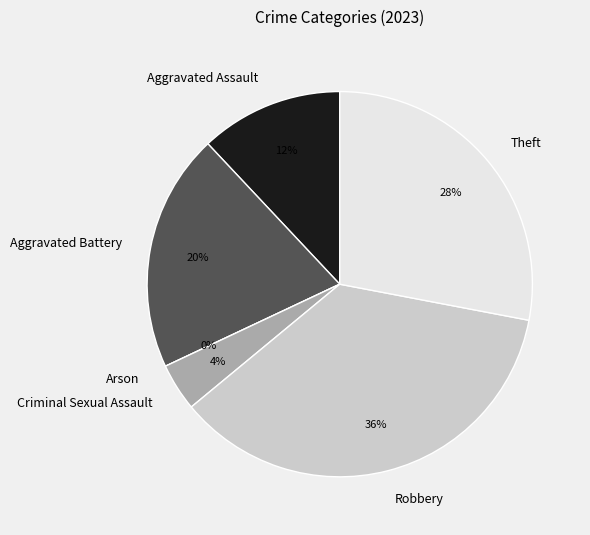

Does Aggravated Assault account for over 50% of the chart?

No